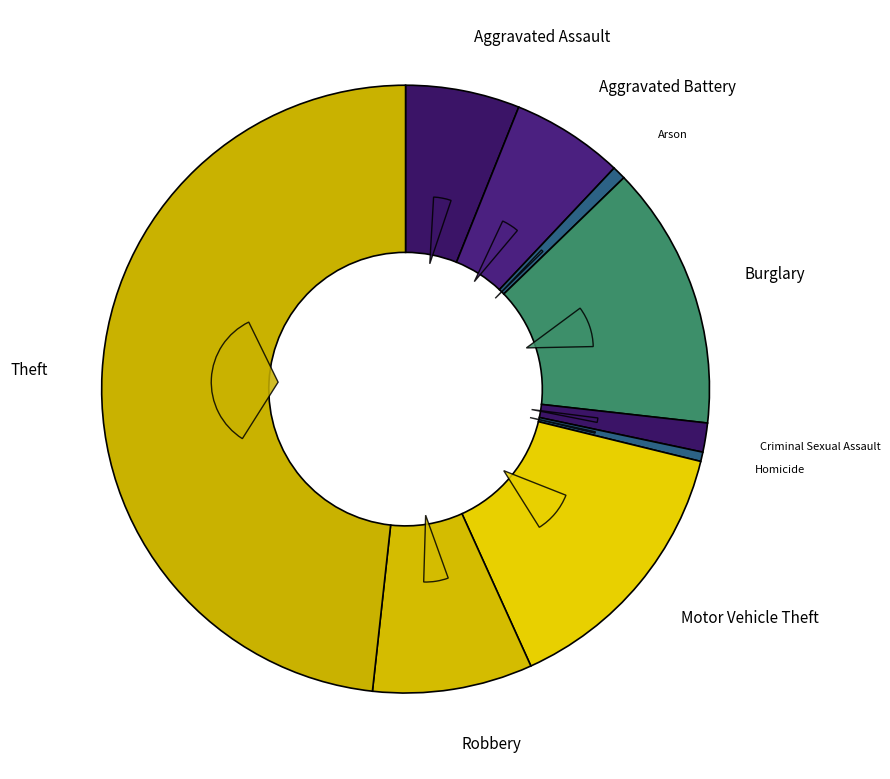

What percentage is the Aggravated Assault slice, to the nearest percent?

6%